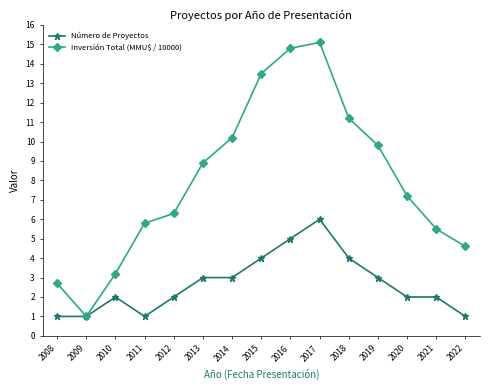

List the series in order of their overall mean, lowest first.

Número de Proyectos, Inversión Total (MMU$ / 10000)